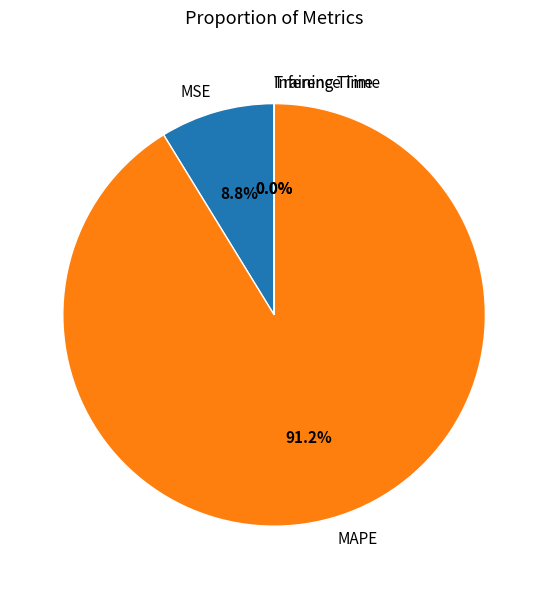

What is the largest slice in the pie chart?

MAPE